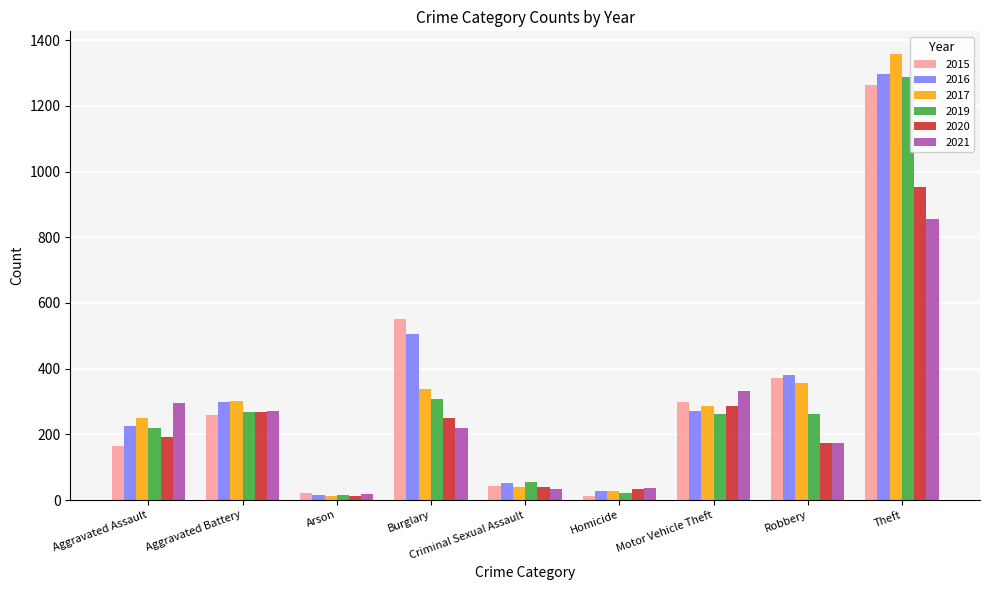

At which category is the sum across all series the highest?

Theft